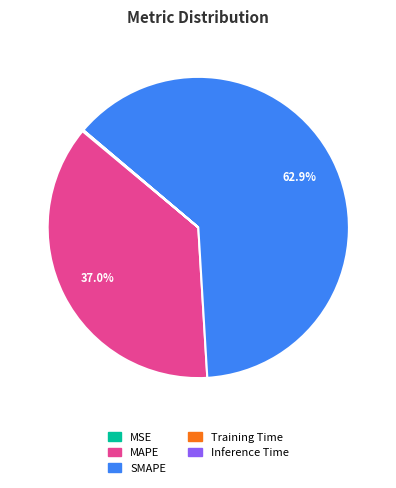

Which category has the biggest portion of the pie?

SMAPE